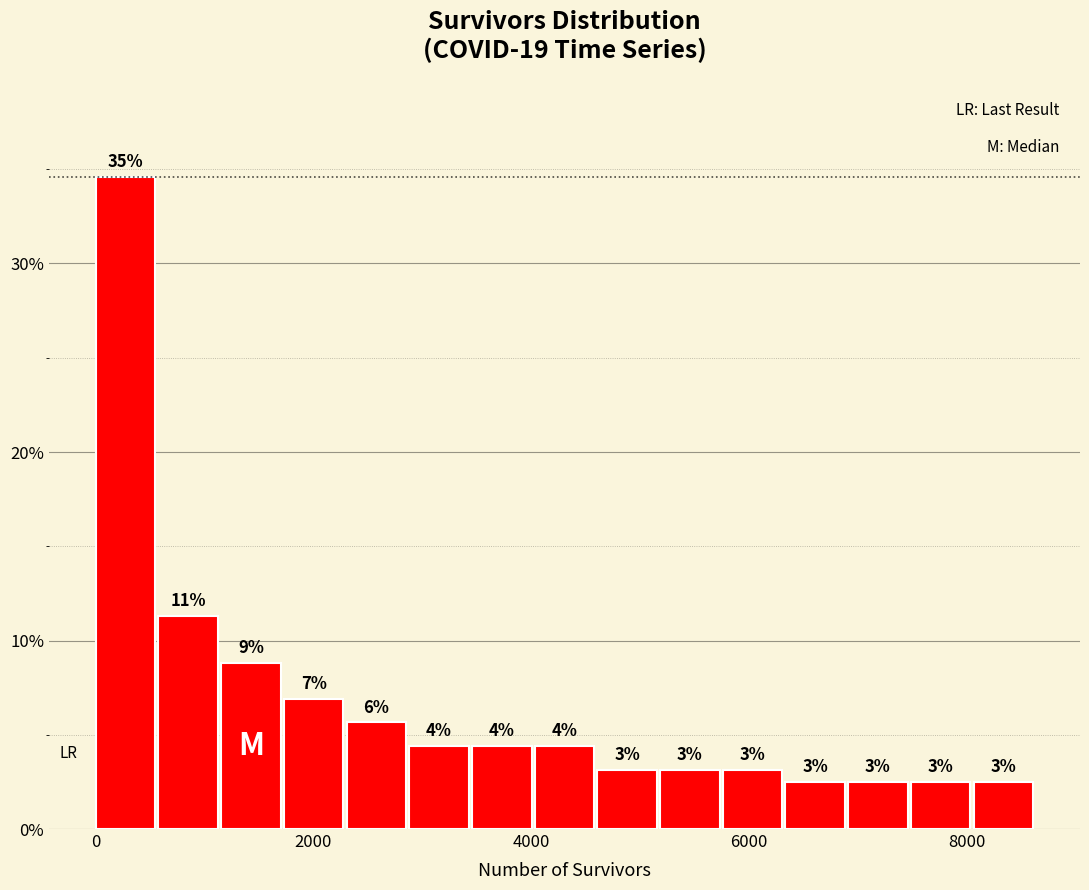

Read against the x-axis, roughly where is the centre of the tallest bar?

200